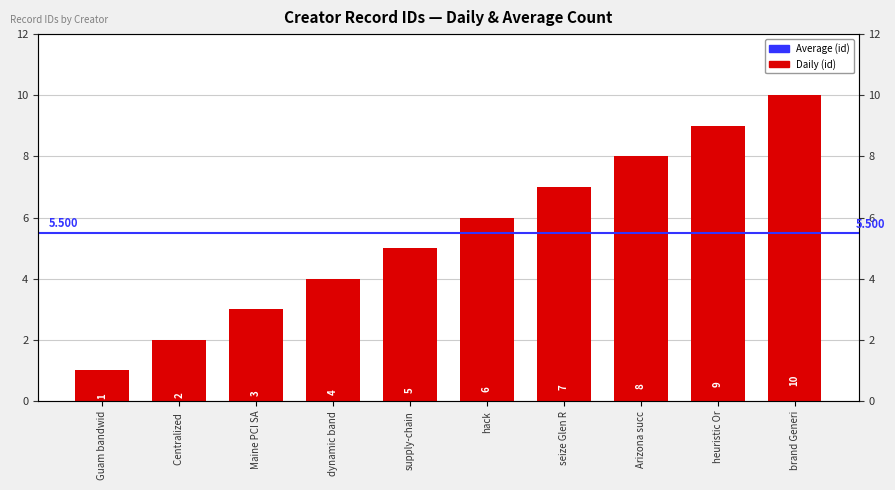

What is the label of the 4th bar from the right?

seize Glen R